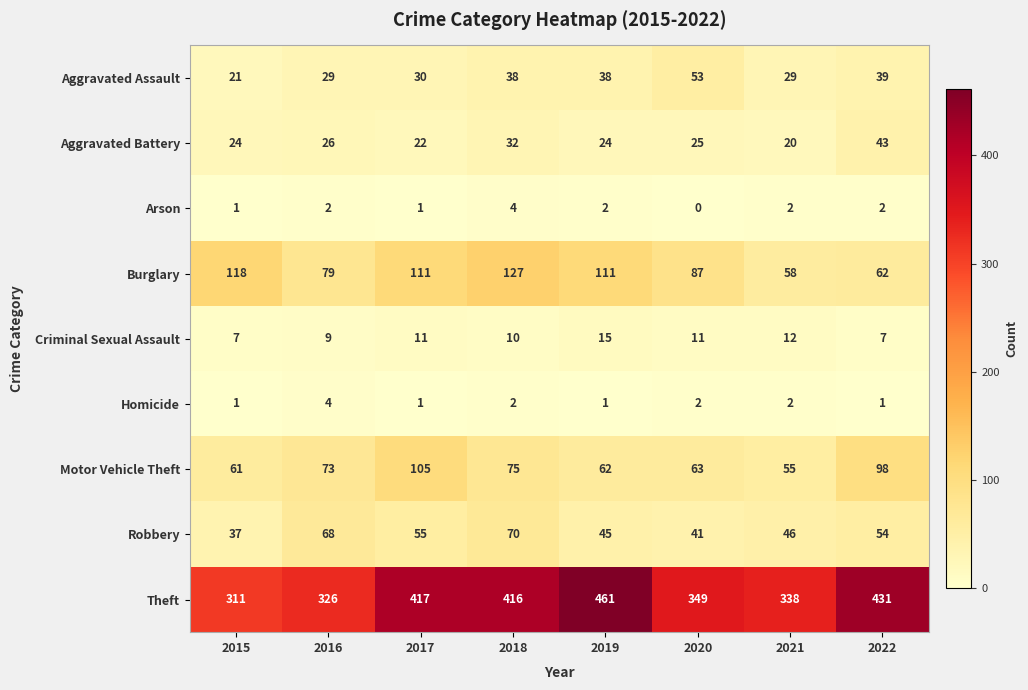

What is the sum of all Motor Vehicle Theft values?

592